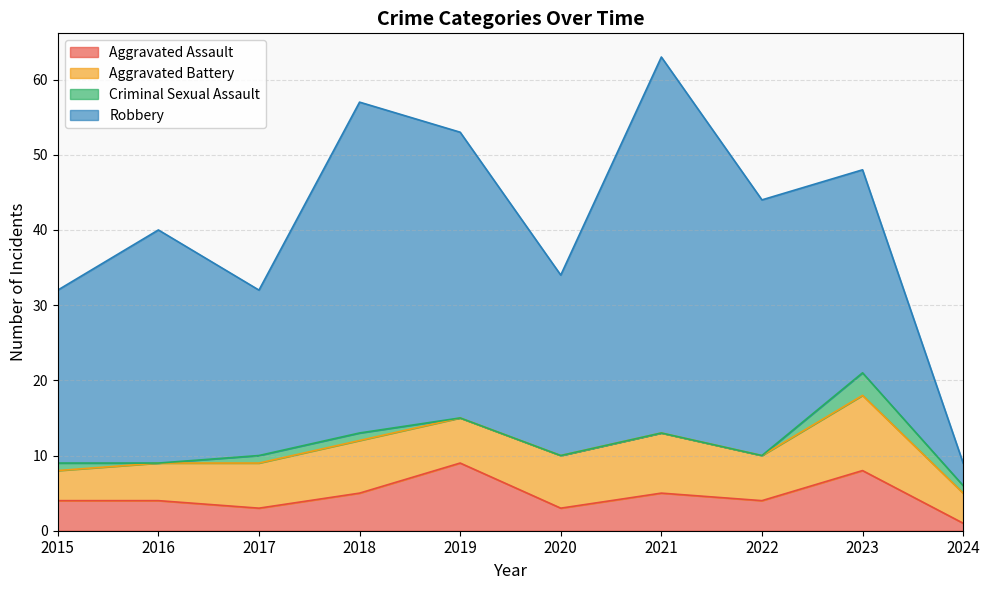

What is the spread (max minus min) of values at 2017?

21